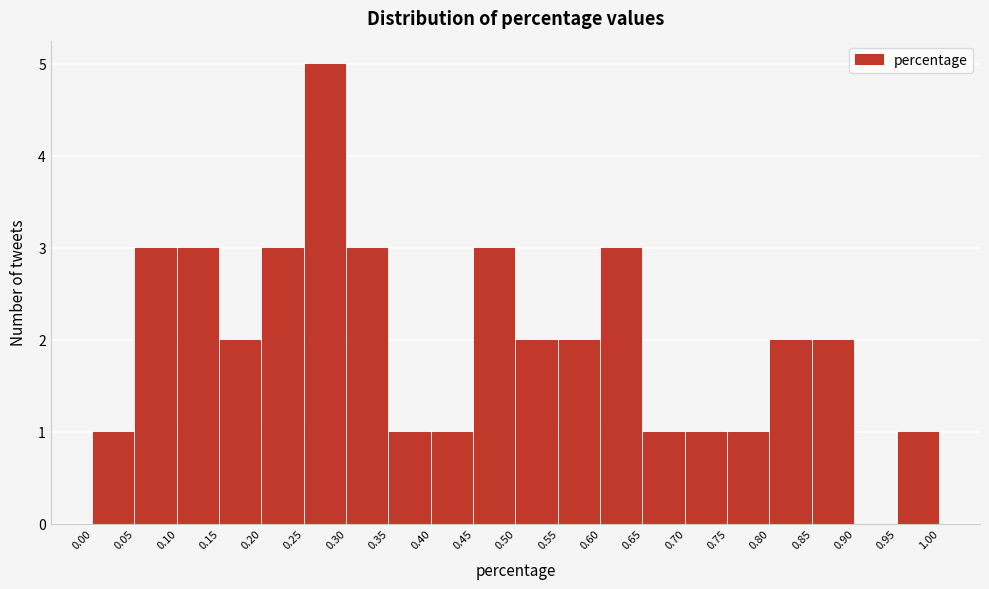

Reading left to right, list every bar in this chart as the range it spans on the x-axis followed by its height. The values are not printed on the chart, so give them approximately, as read against the axis.

0.00 to 0.05: 1
0.05 to 0.10: 3
0.10 to 0.15: 3
0.15 to 0.20: 2
0.20 to 0.25: 3
0.25 to 0.30: 5
0.30 to 0.35: 3
0.35 to 0.40: 1
0.40 to 0.45: 1
0.45 to 0.50: 3
0.50 to 0.55: 2
0.55 to 0.60: 2
0.60 to 0.65: 3
0.65 to 0.70: 1
0.70 to 0.75: 1
0.75 to 0.80: 1
0.80 to 0.85: 2
0.85 to 0.90: 2
0.90 to 0.95: 0
0.95 to 1.00: 1